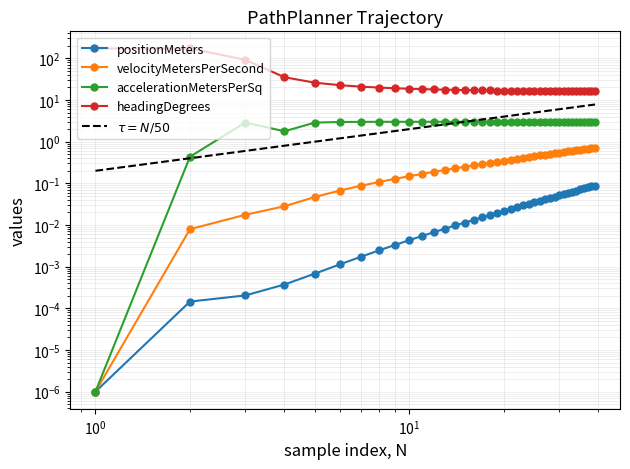

How many lines are shown in the chart?

4